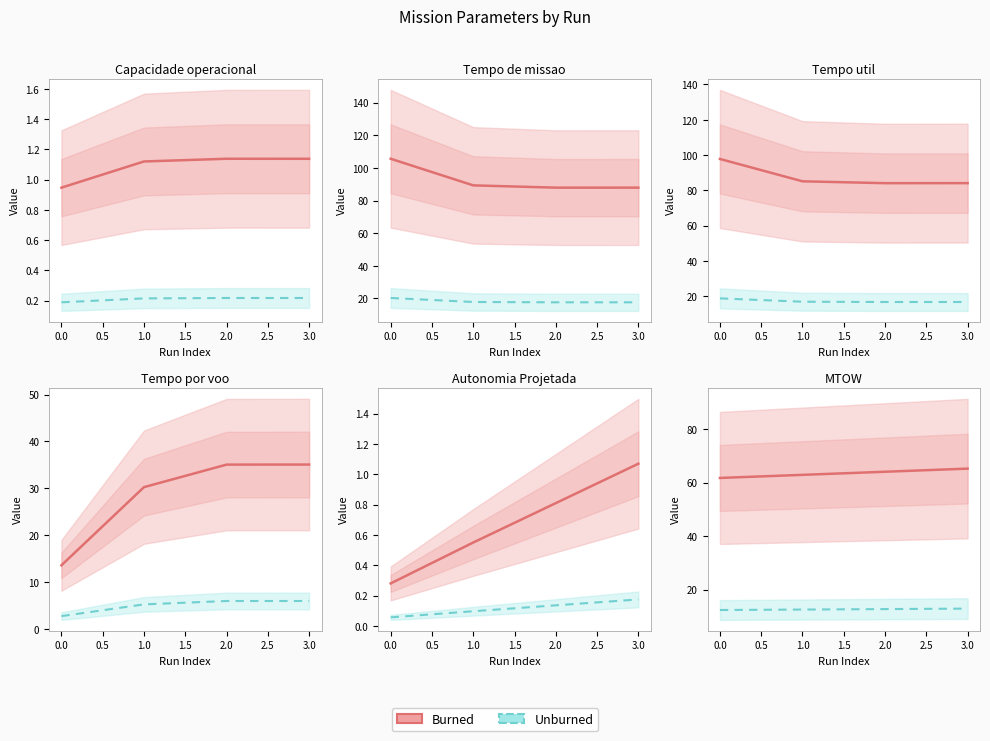

At how many categories does at least one series exceed 24?

4